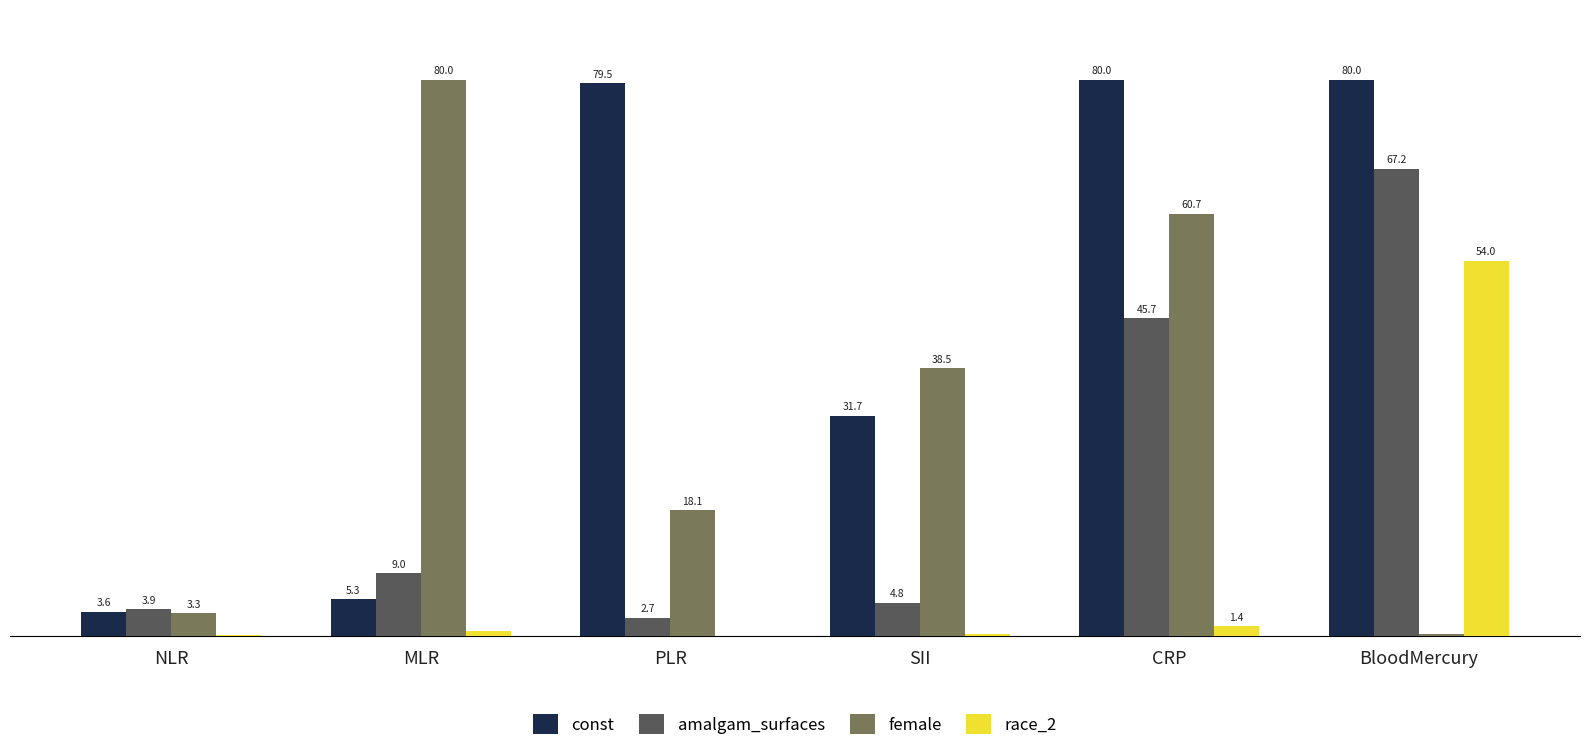

Which category has the highest value in the female series?

MLR